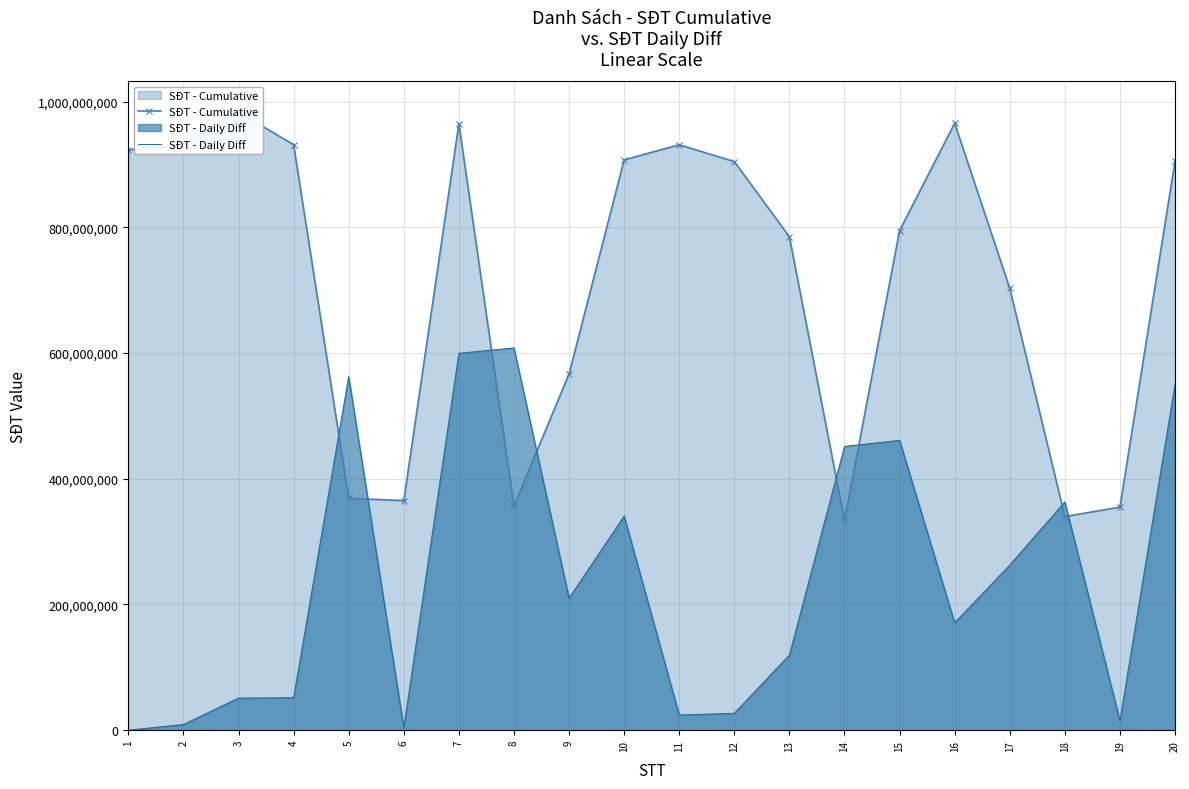

What is the average value of the SĐT - Cumulative series?

715969603